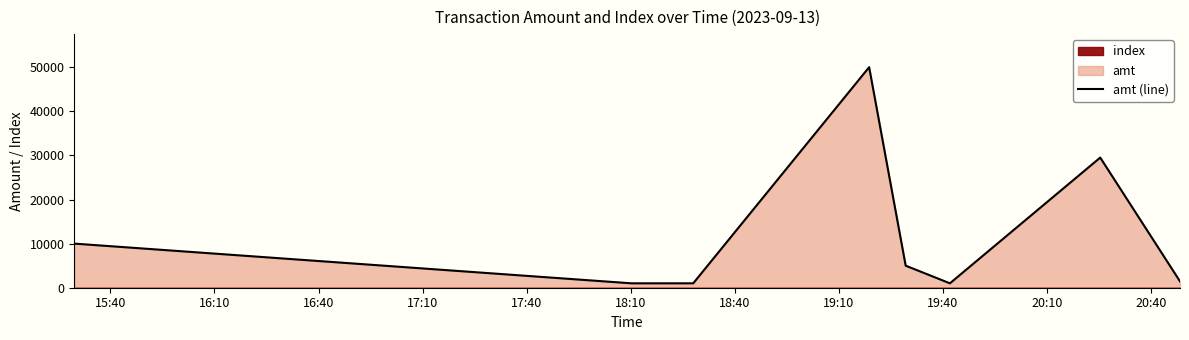

What is the highest value of the amt (line) series?

50000.0